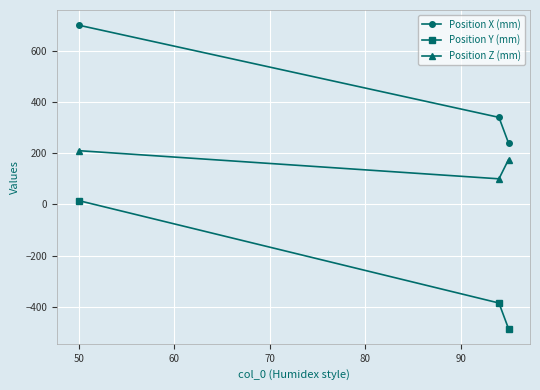

What is the maximum value for Position X (mm)?

700